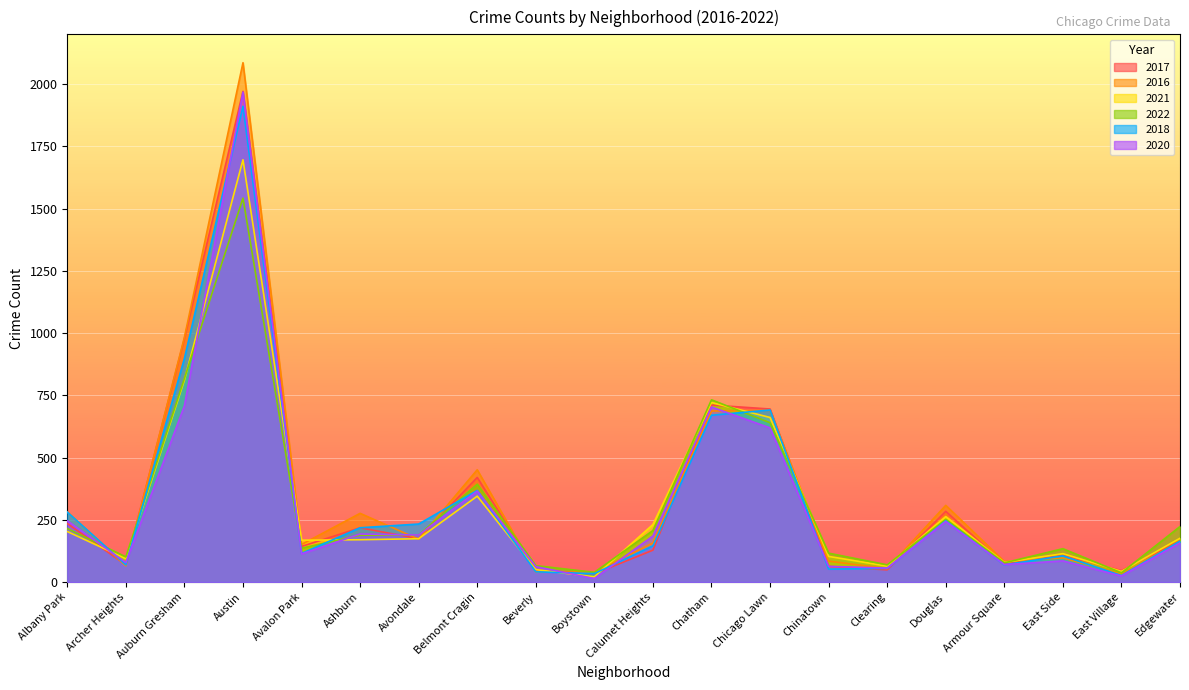

Which series has the largest total across all categories?

2016